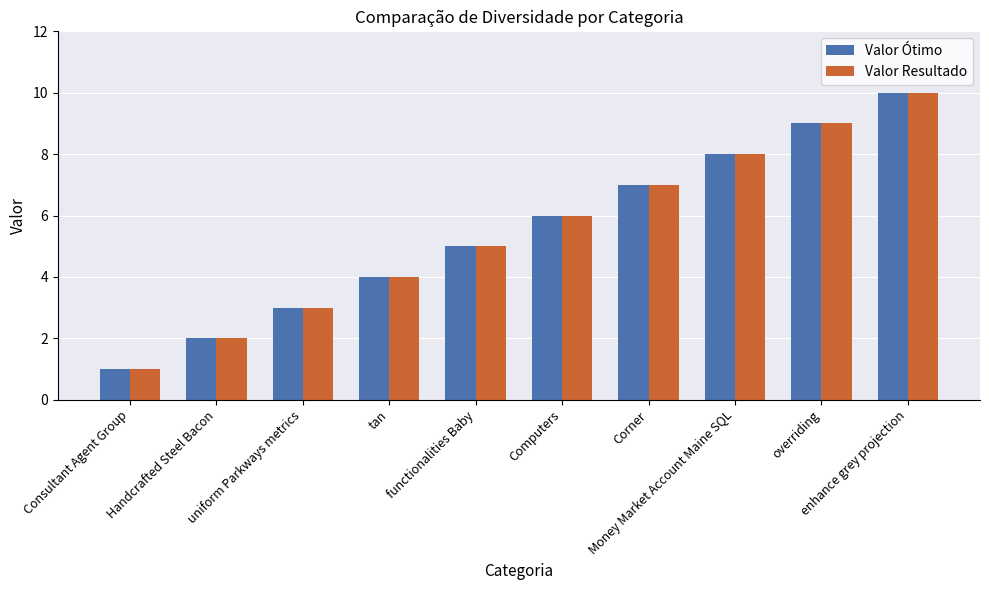

How many bars are there in total?

20